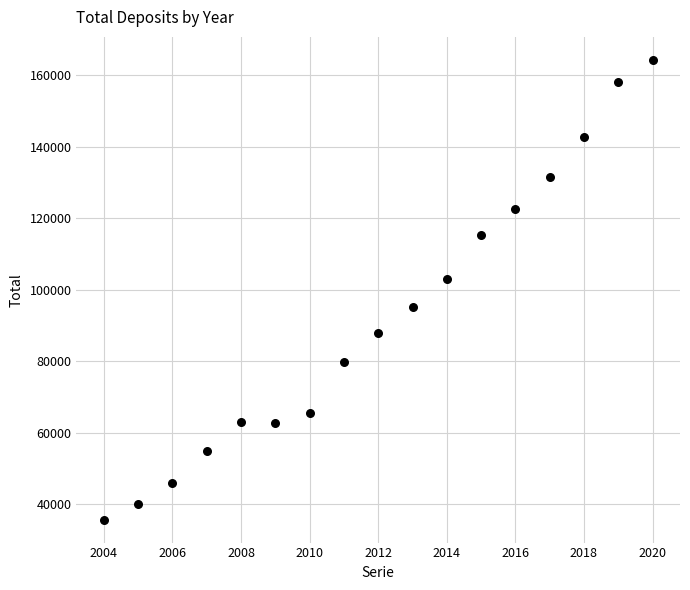

What is the range of Y values (max minus min)?

128584